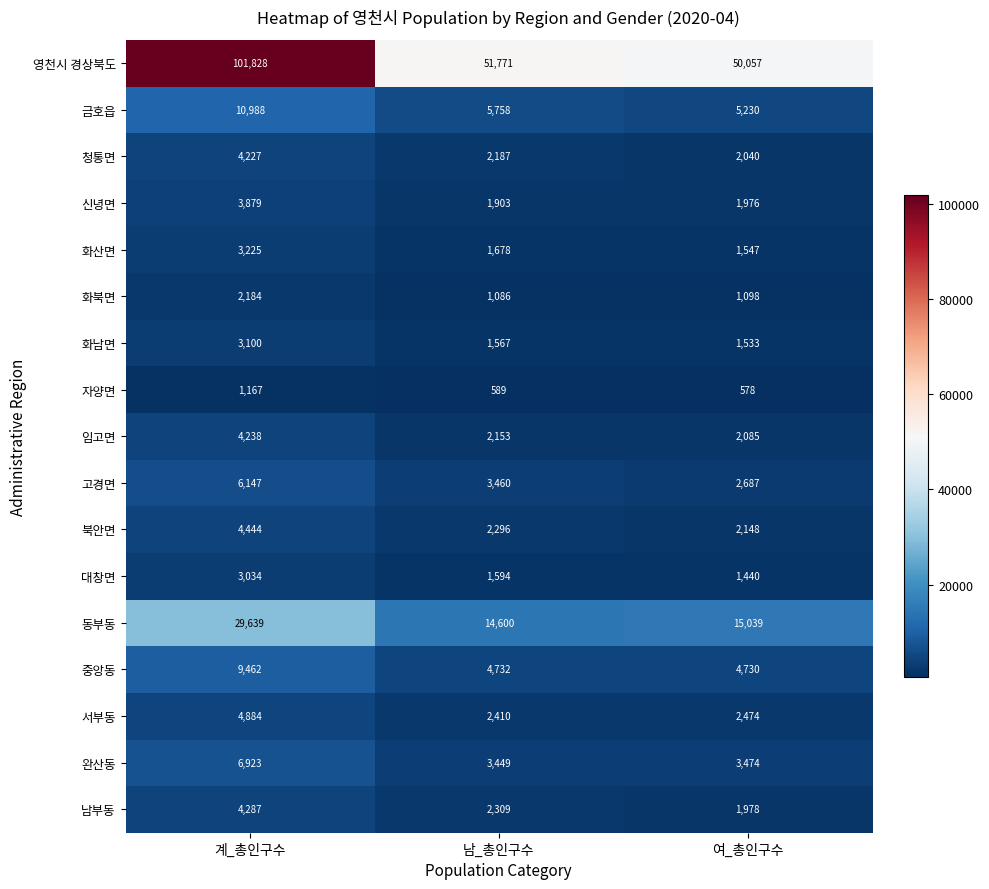

What is the total value across all series at 여_총인구수?

100114